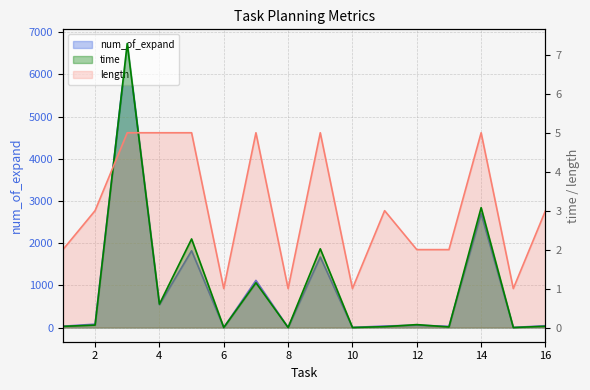

What are all the series names shown in the legend?

time, num_of_expand, length